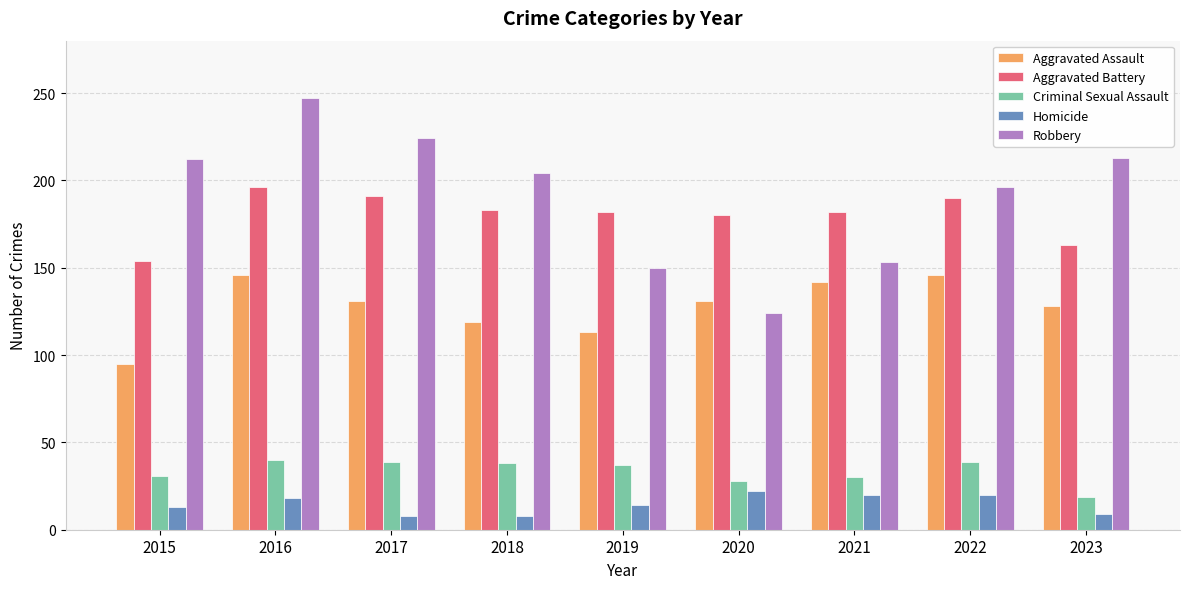

What is the sum of the Homicide values at 2016 and 2015?

31